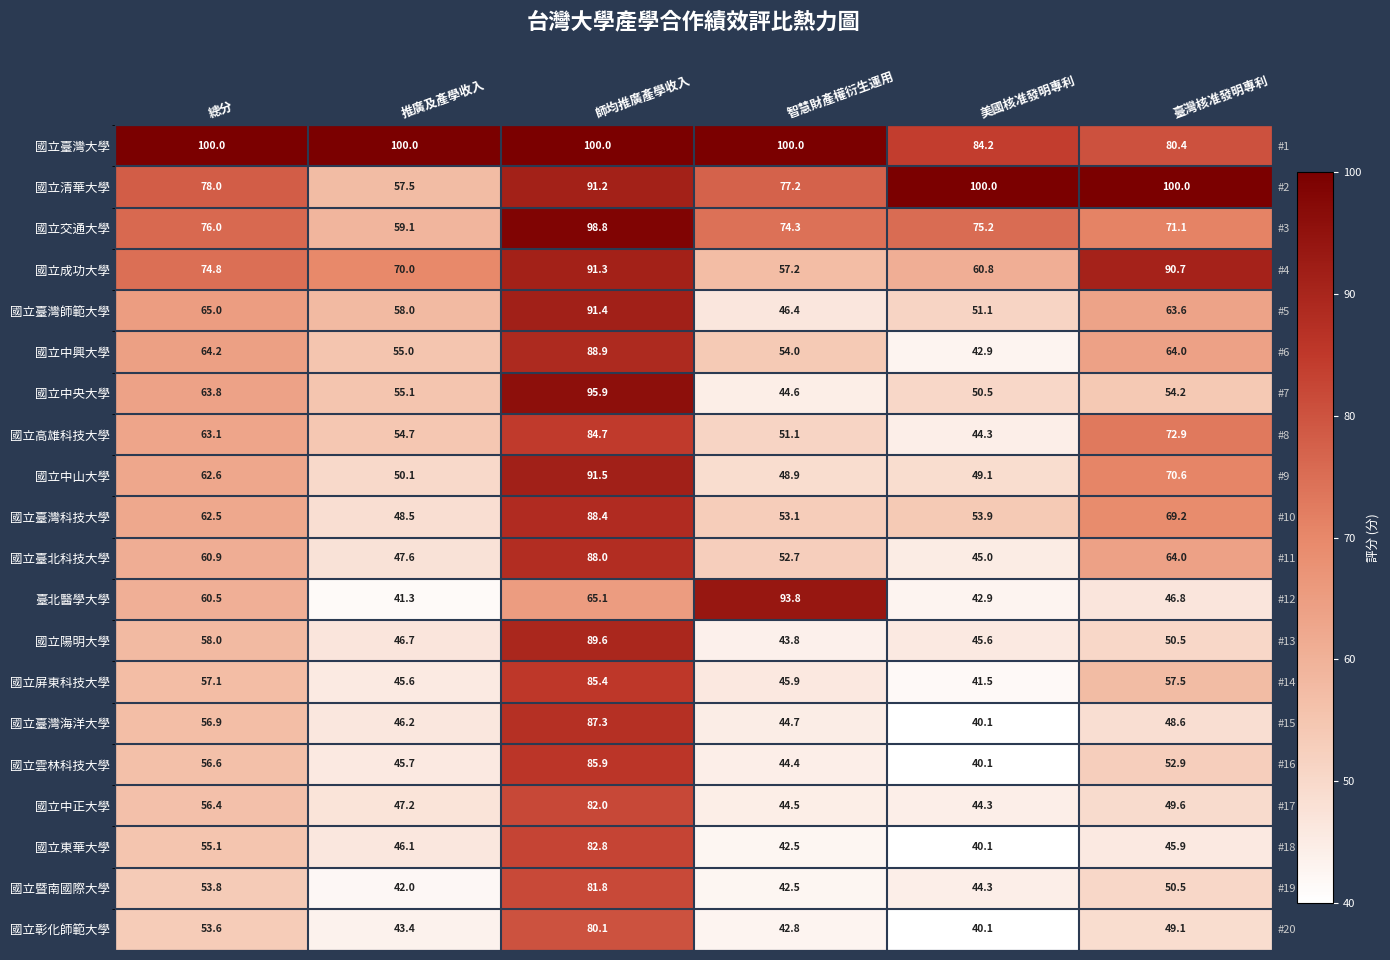

How many categories are shown in the chart?

6